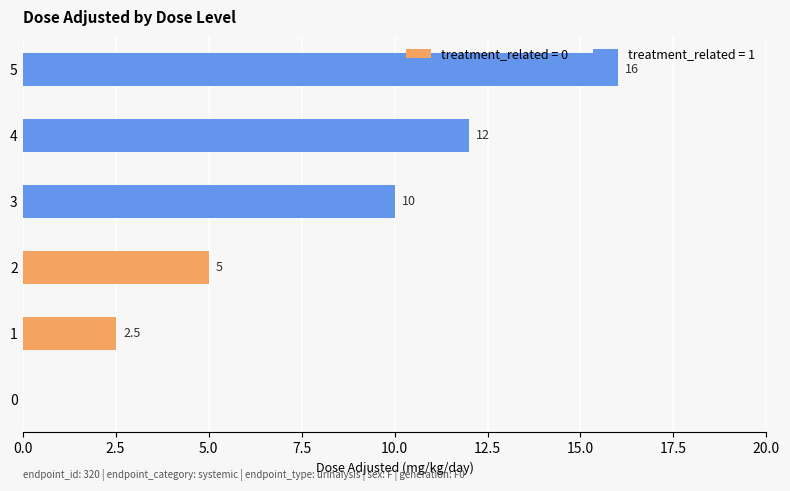

What is the average value?

7.6